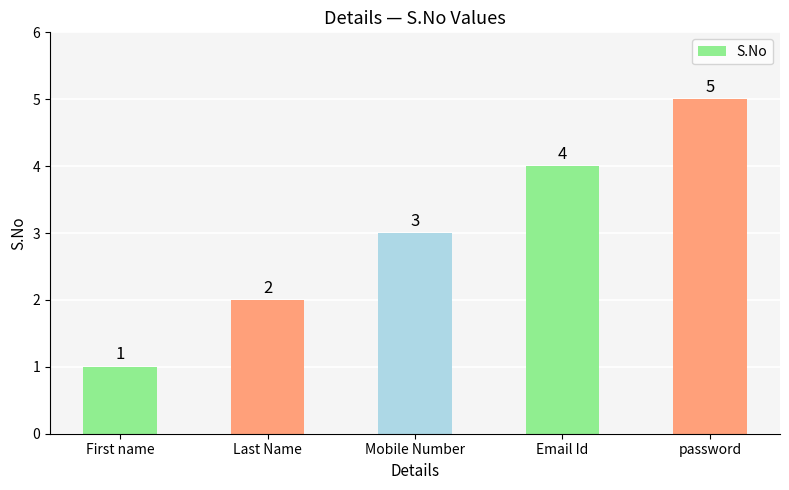

Rank the categories by value from highest to lowest.

password, Email Id, Mobile Number, Last Name, First name